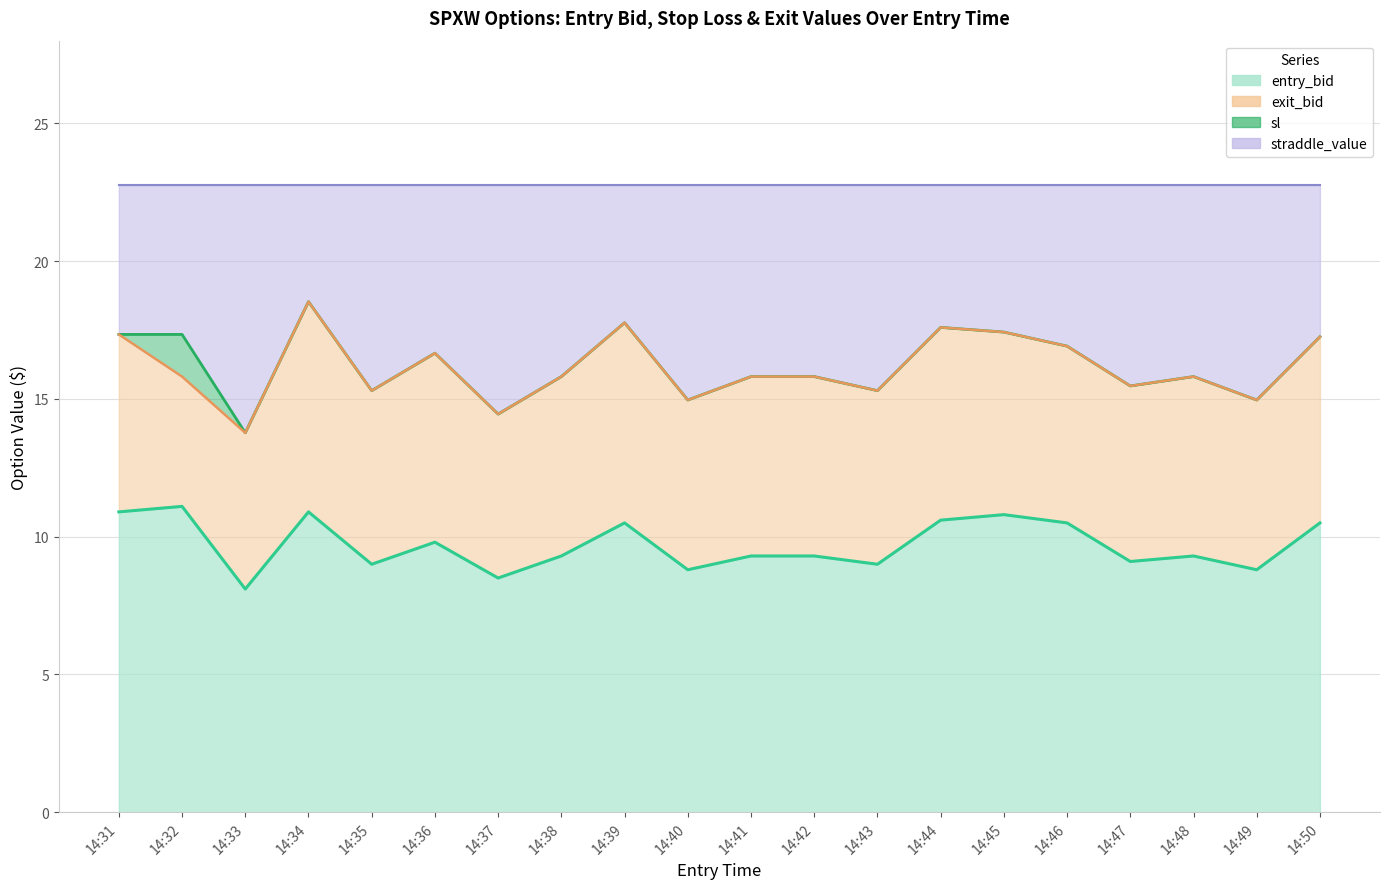

How many lines are shown in the chart?

3